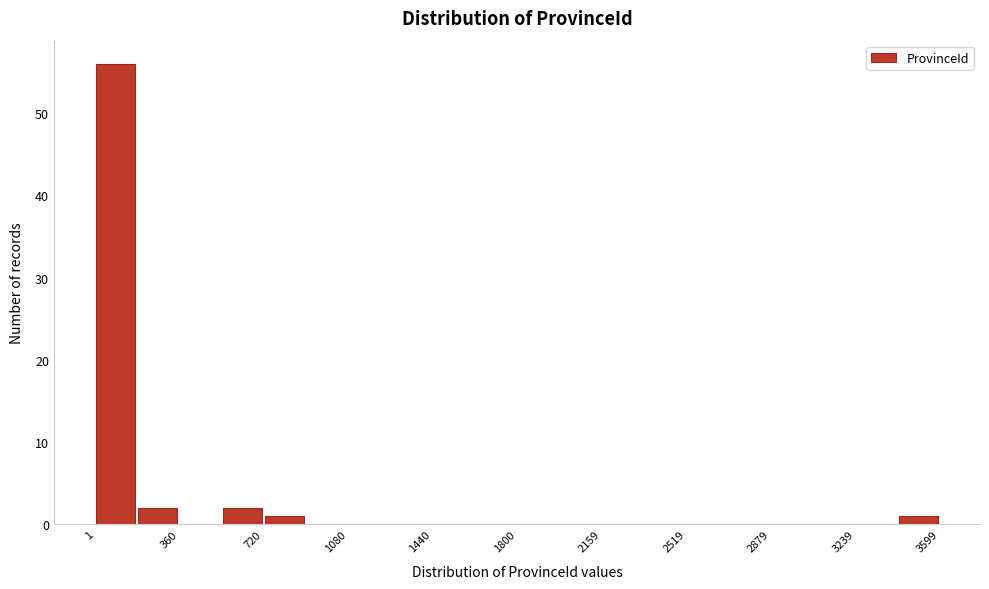

Read against the x-axis, roughly where is the centre of the tallest bar?

100